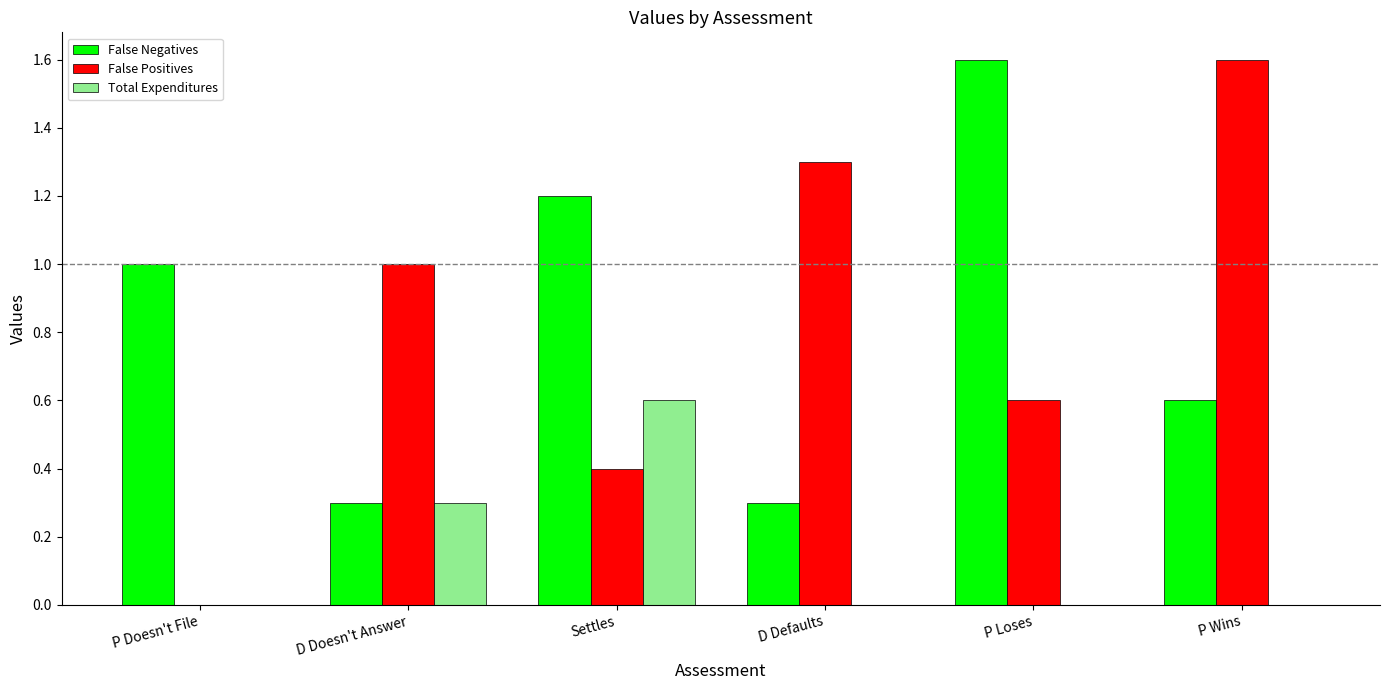

Reading left to right, list all the values displayed in this chart.

False Negatives: 1.0	0.3	1.2	0.3	1.6	0.6
False Positives: 0.0	1.0	0.4	1.3	0.6	1.6
Total Expenditures: 0.0	0.3	0.6	0.0	0.0	0.0